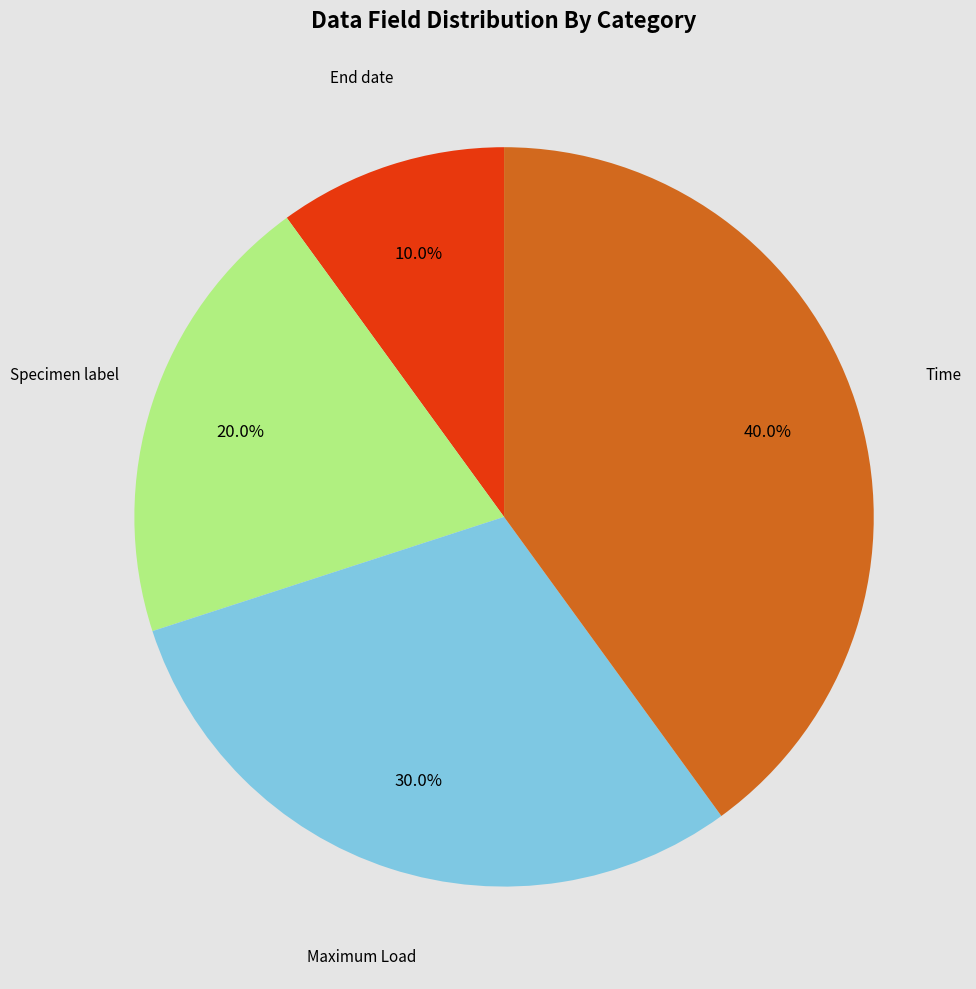

Does Specimen label account for over 50% of the chart?

No